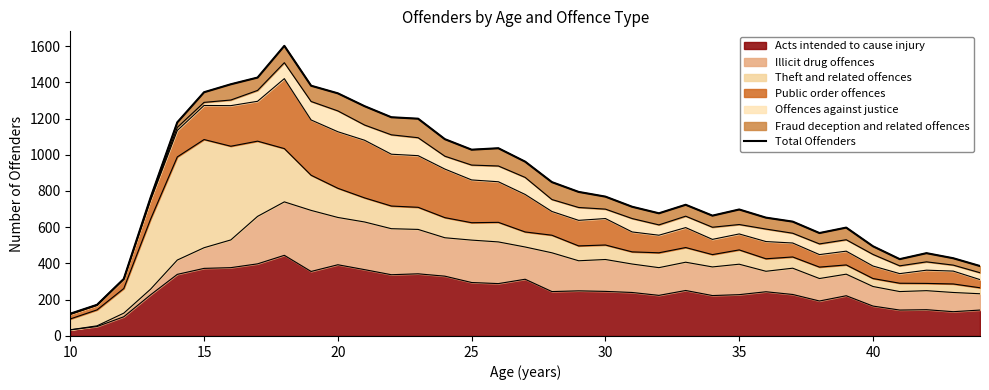

The value of Acts intended to cause injury at 35 is 315. True or false?

False